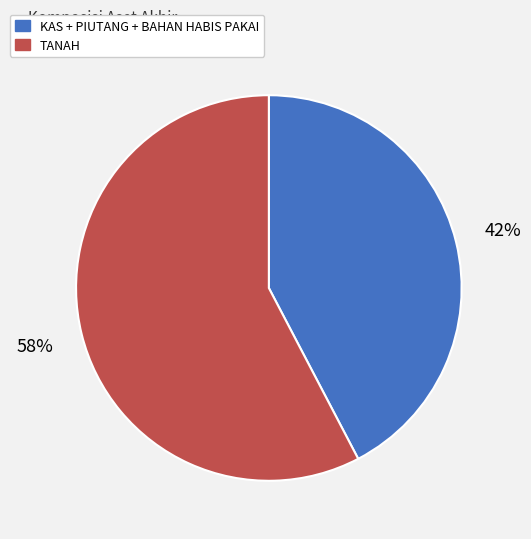

What is the largest slice in the pie chart?

TANAH